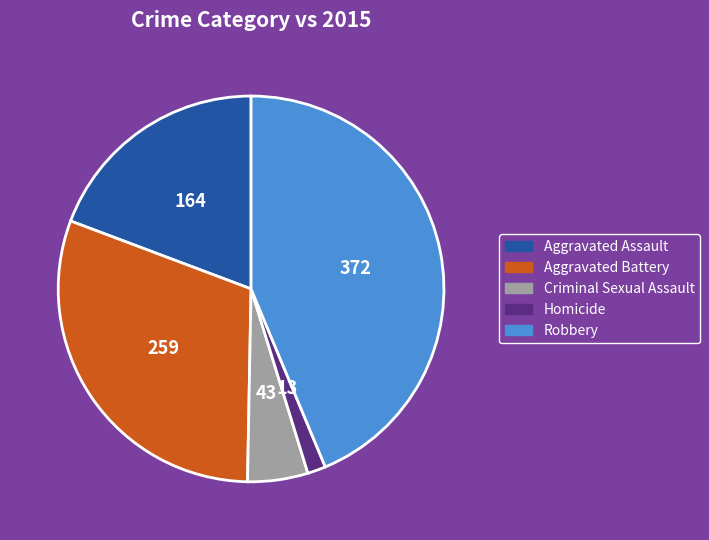

What is the ratio of the value at Criminal Sexual Assault to the value at Aggravated Battery?

0.2